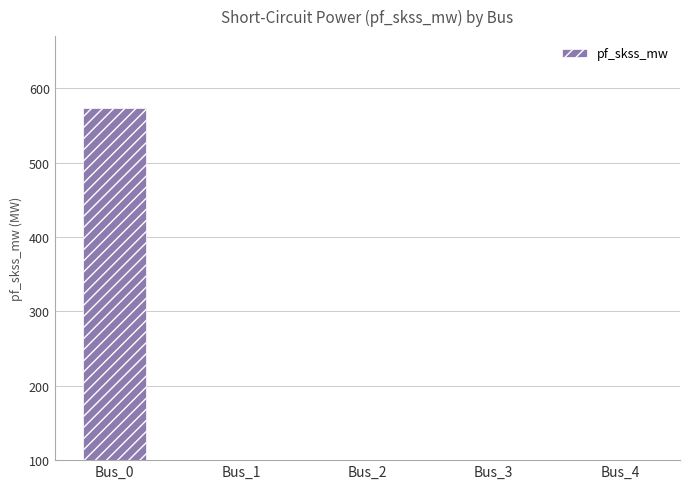

The value at Bus_4 is 341.0. True or false?

False